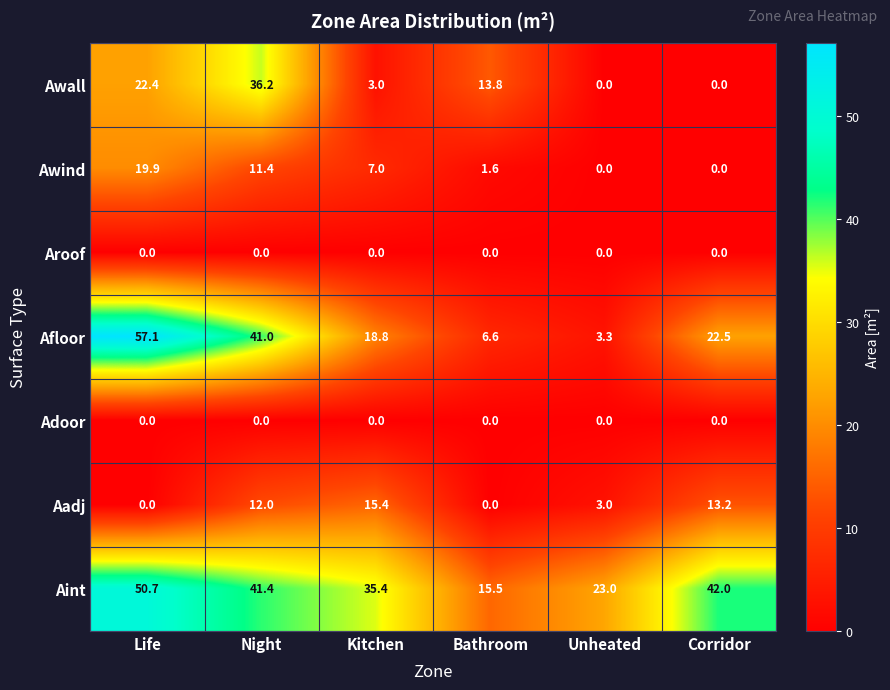

Which series has the widest spread of values?

Afloor